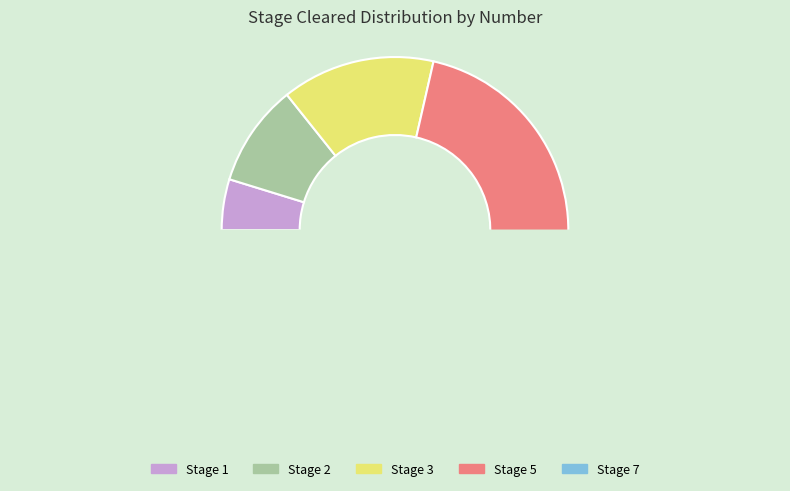

To the nearest percent, what is the difference between the largest and smallest slice percentages?

43%